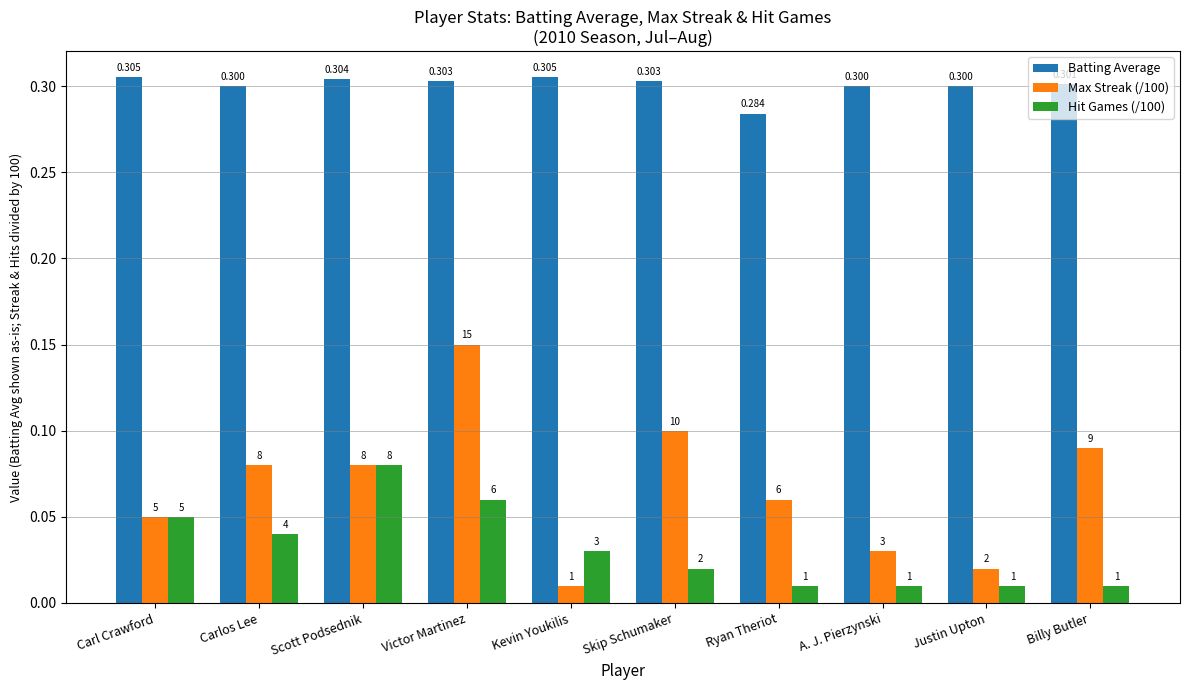

How many bars are there in total?

30